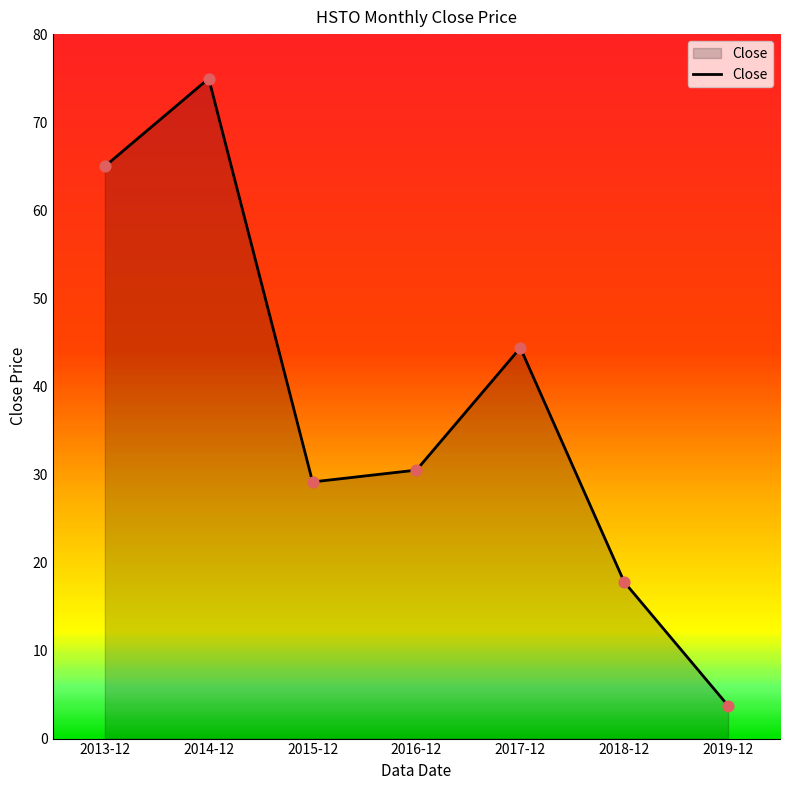

Approximately how many times larger is the value at 2013-12 compared to 2017-12?

1.5